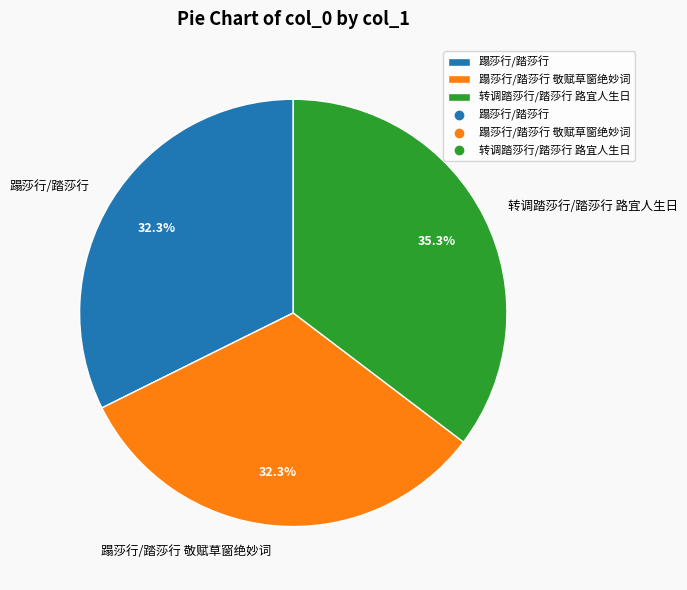

To the nearest percent, what portion does 蹋莎行/踏莎行 represent?

32%